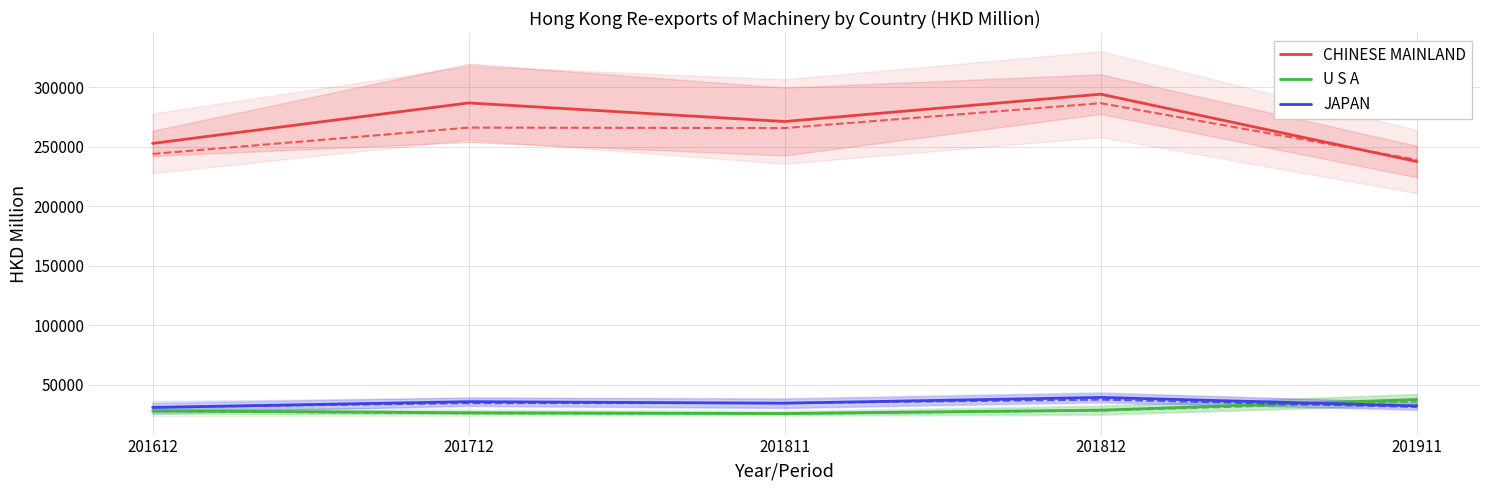

Where is JAPAN nearest to the value 35287?

201811